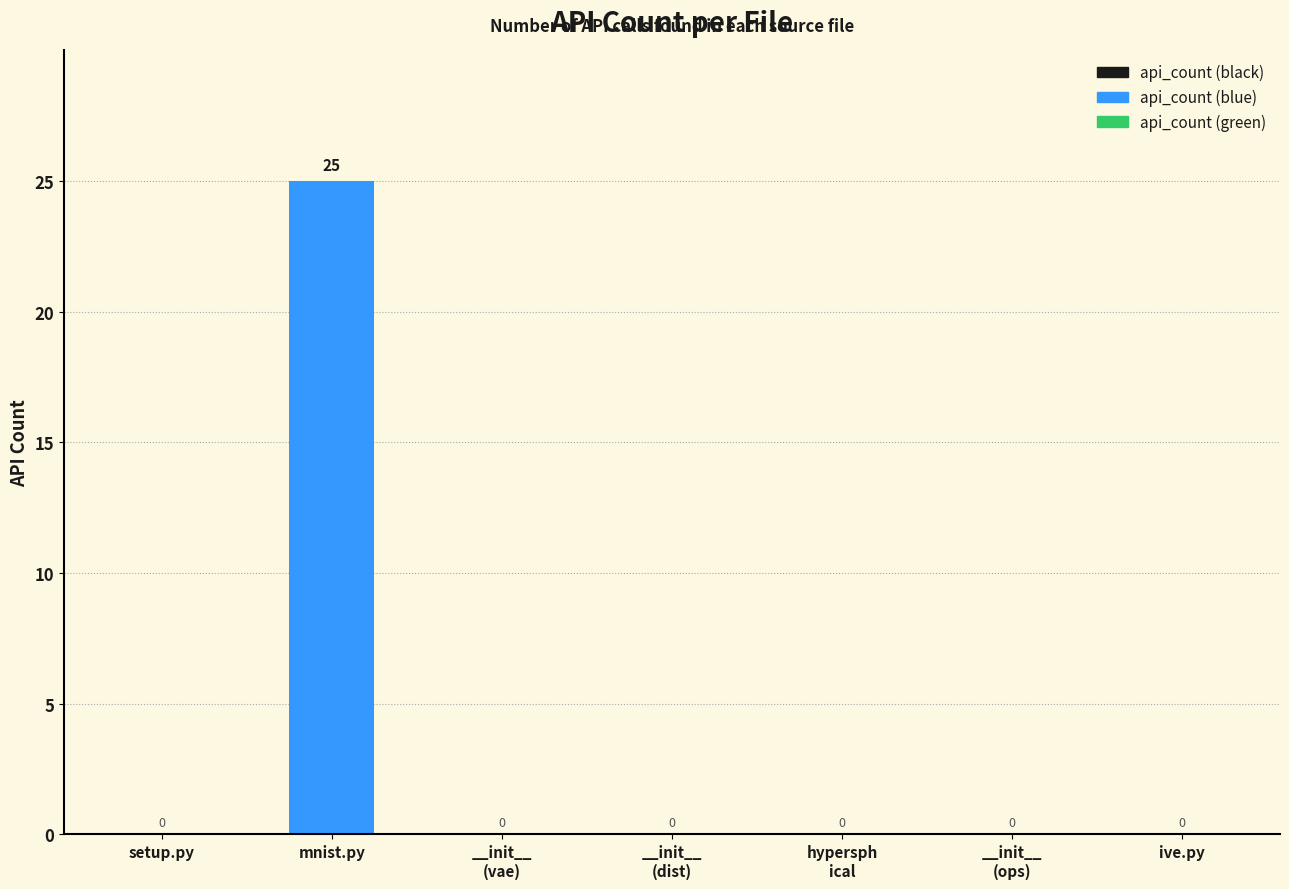

What is the average value?

4